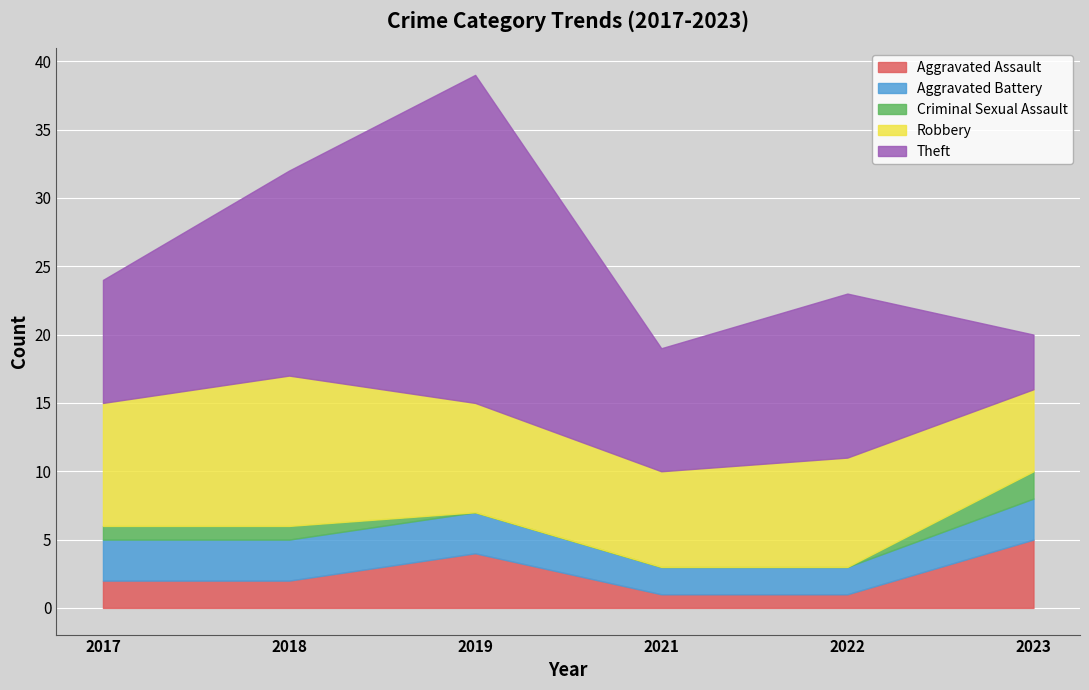

What is the sum of the Robbery values at 2017 and 2019?

17